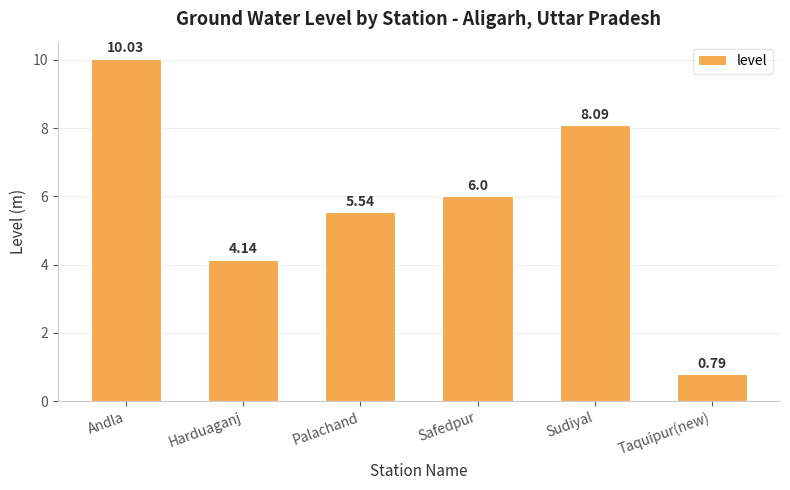

True or false: the data shows 3.4 at Safedpur.

False